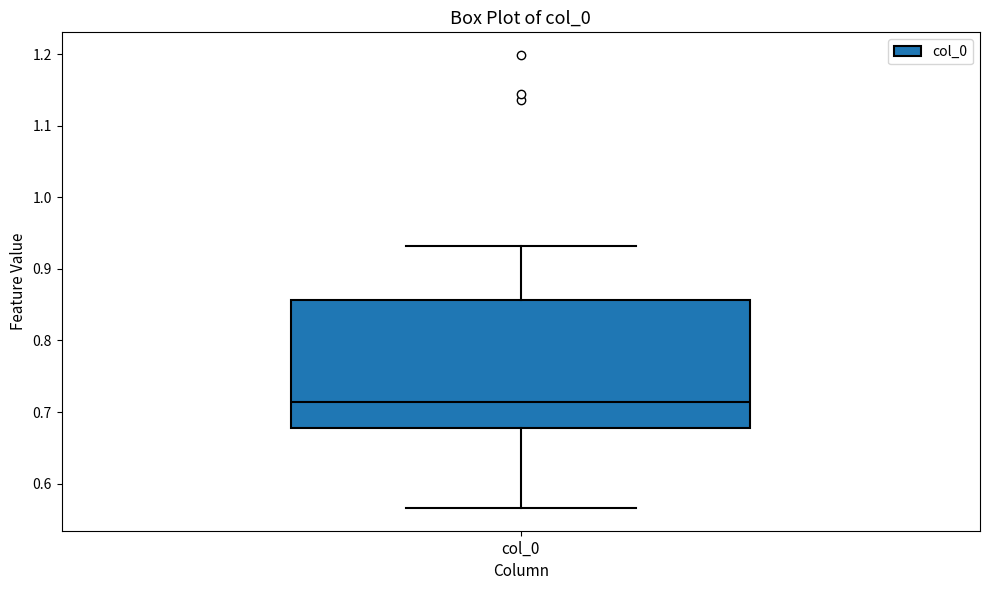

Transcribe this box plot: give where the median line is, the range the box spans, and where the two whiskers end, as read against the y-axis. The values are not printed on the chart, so give them approximately, as read against the axis.

median 0.71, box 0.68 to 0.86, whiskers 0.57 to 0.93